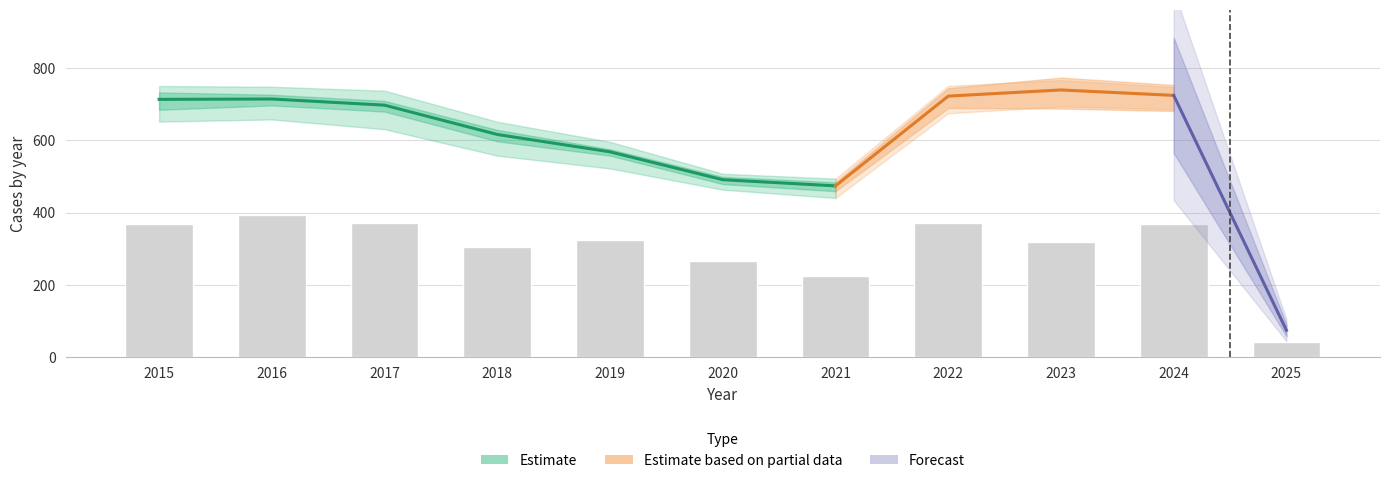

What is the greatest value displayed?

739